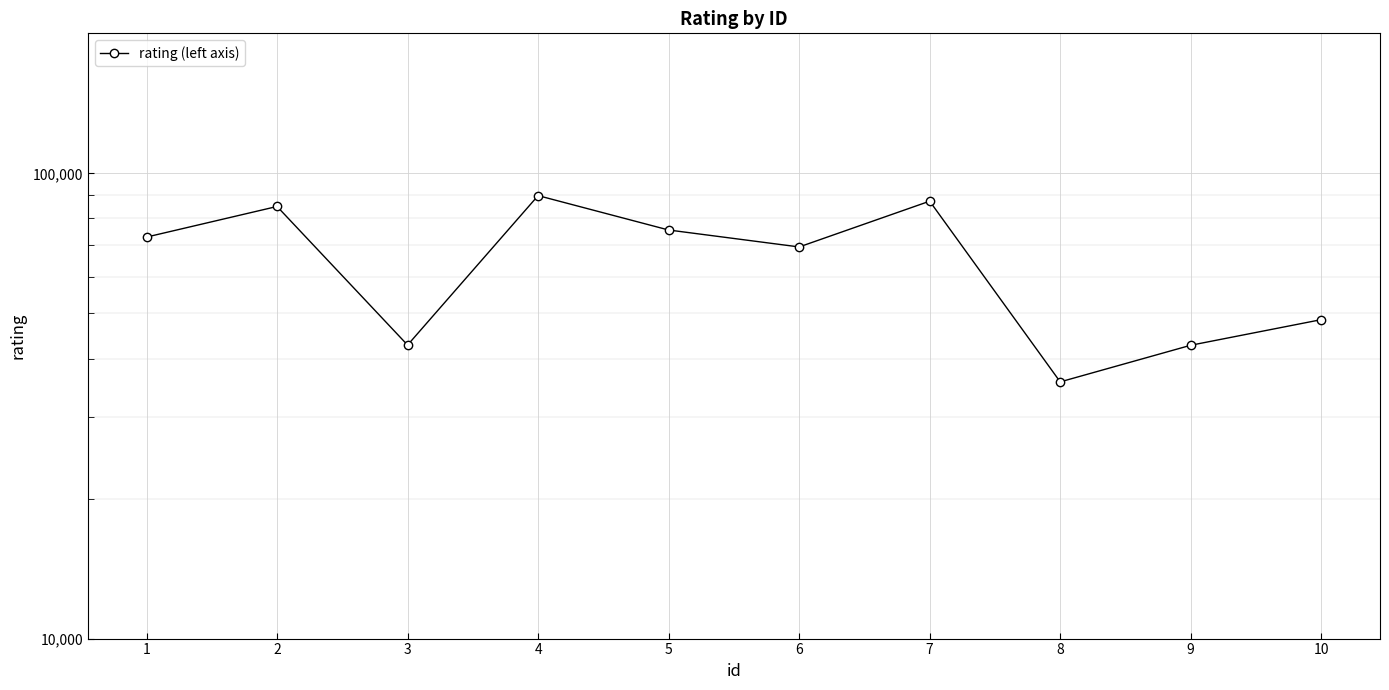

Is it true that the value at 5 is 98306?

False